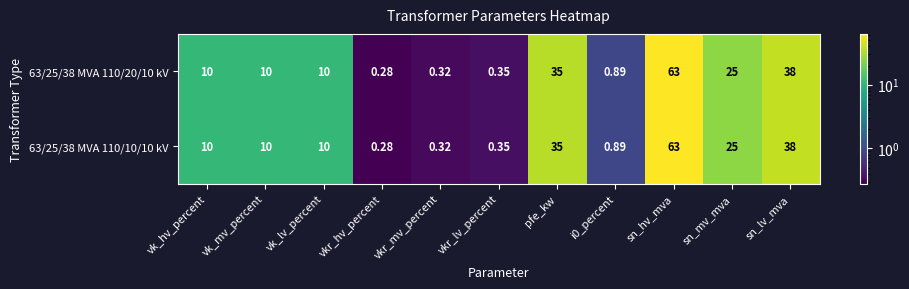

Is the value of 63/25/38 MVA 110/10/10 kV at vkr_lv_percent greater than the value of 63/25/38 MVA 110/20/10 kV at i0_percent?

No